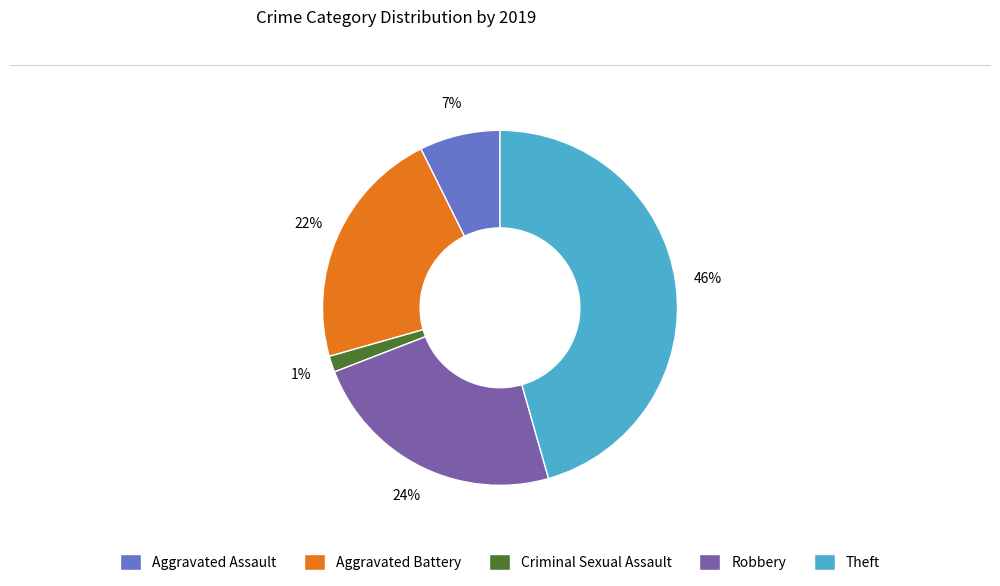

Which category has the biggest portion of the pie?

Theft